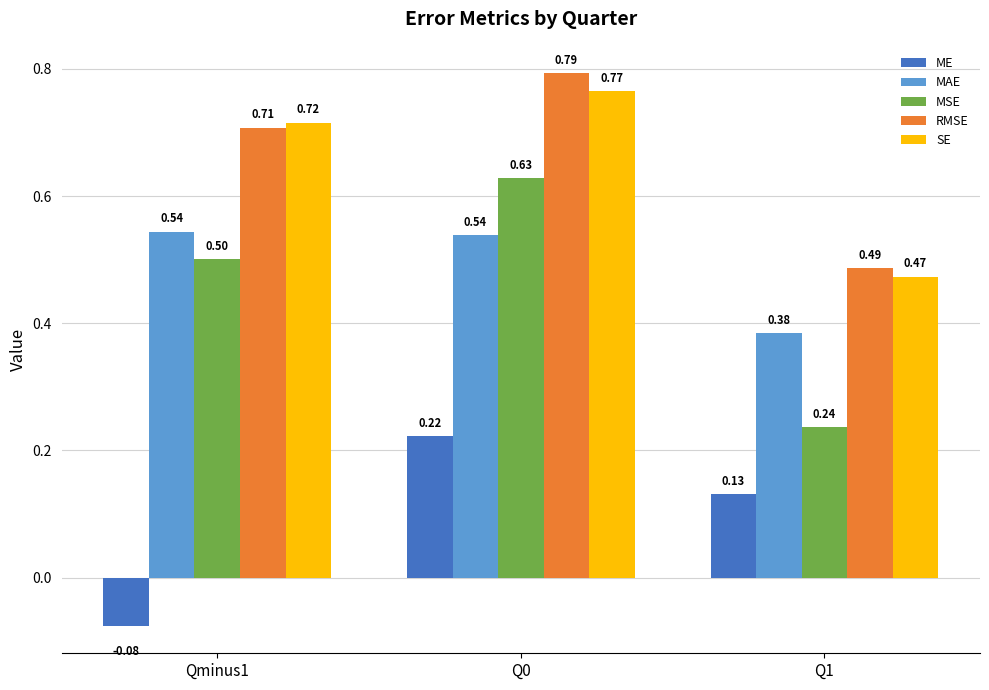

Count the MSE values in the range 0 to 1.

3